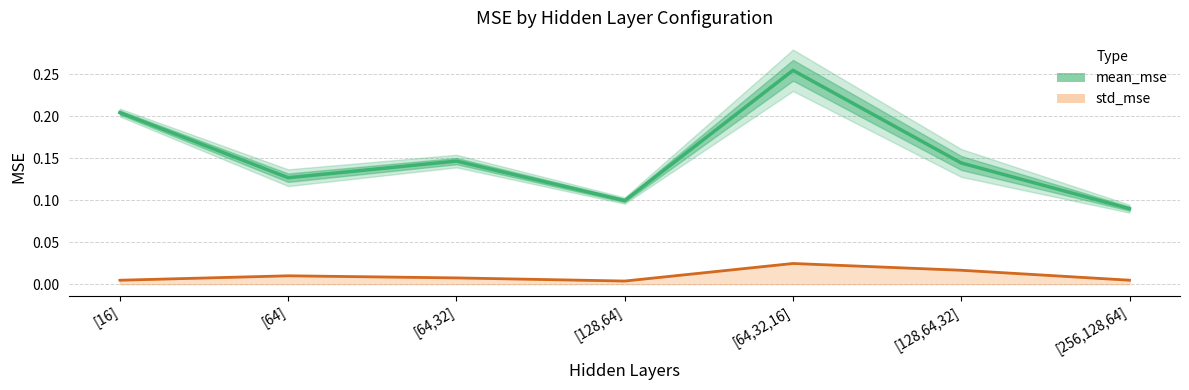

At which category is the sum across all series the highest?

[64,32,16]